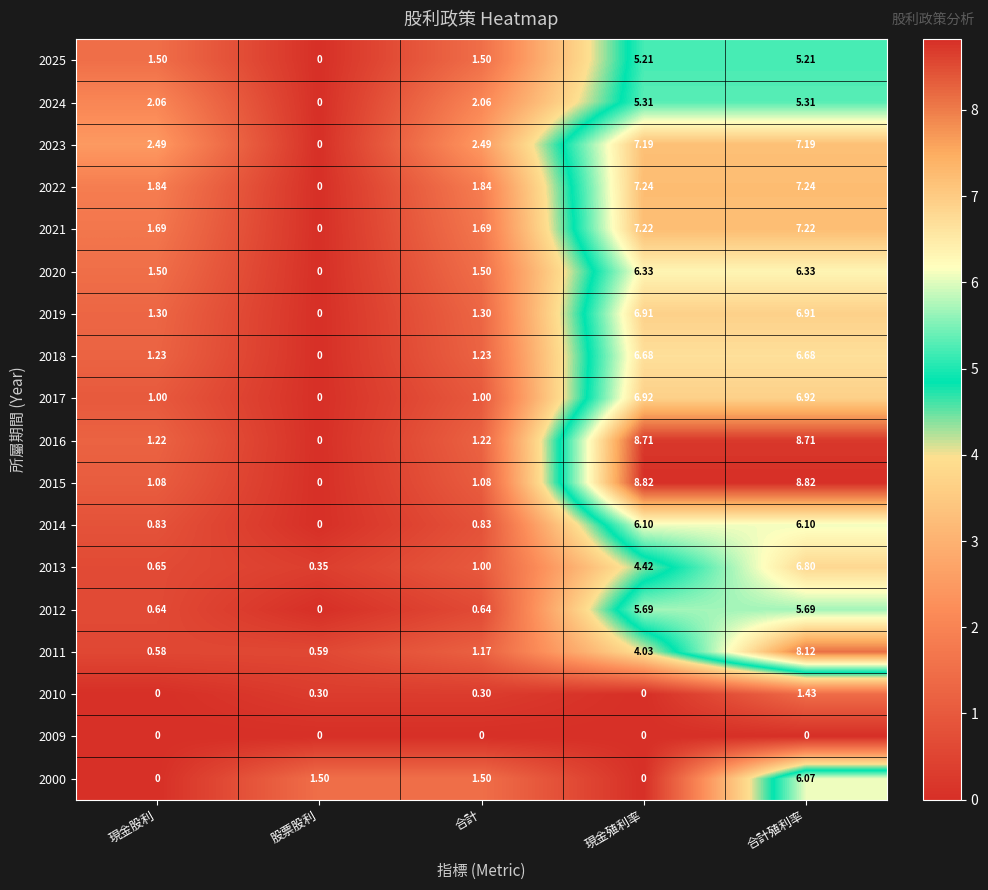

What is the difference between the highest and lowest values at 現金殖利率?

8.8